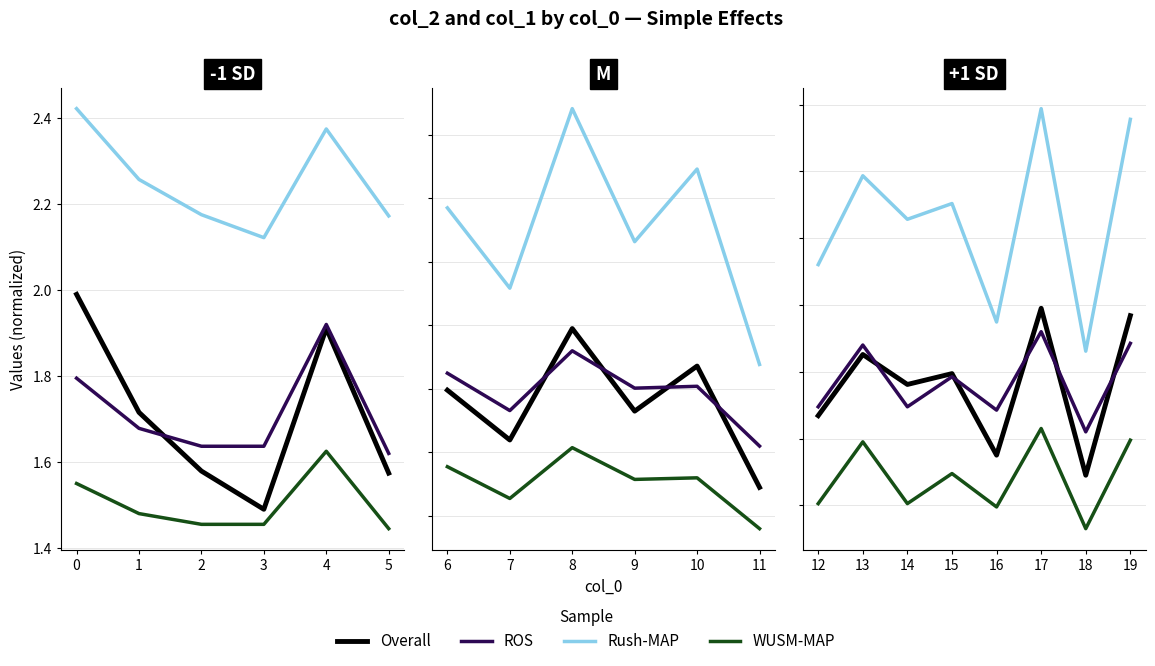

Which series changed the most between 12 and 18?

Rush-MAP